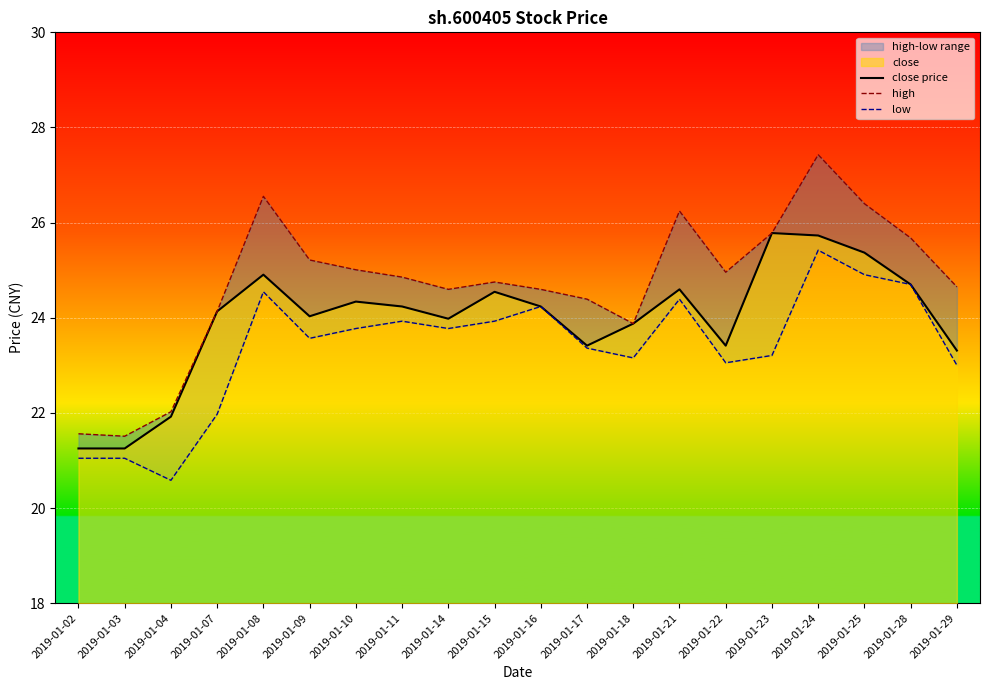

Where is high nearest to the value 24?

2019-01-18